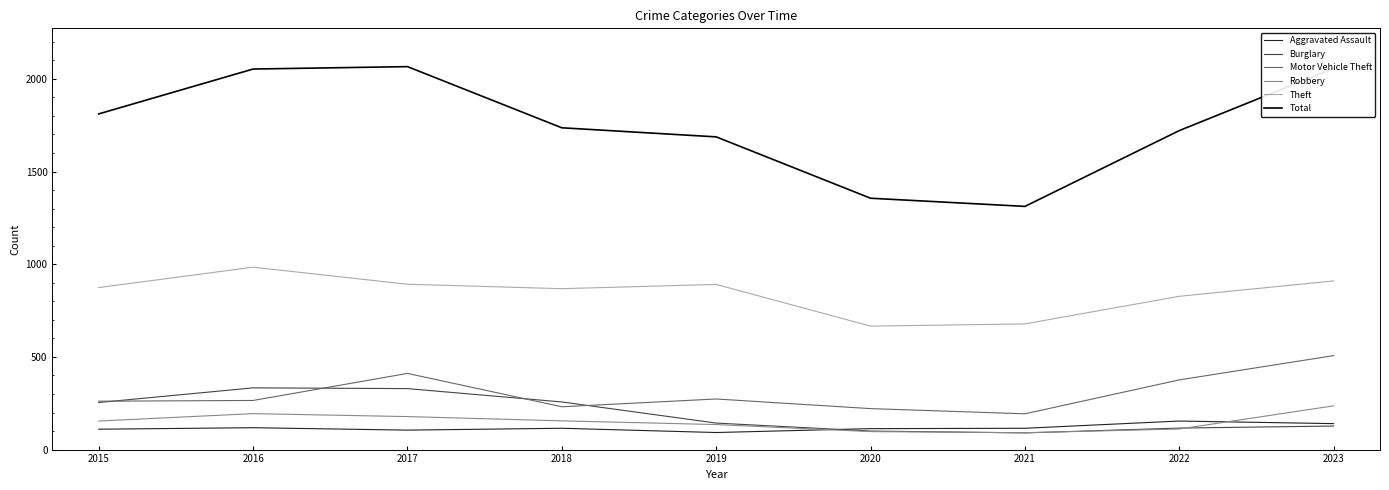

Is the value of Motor Vehicle Theft at 2019 greater than the value of Robbery at 2022?

Yes